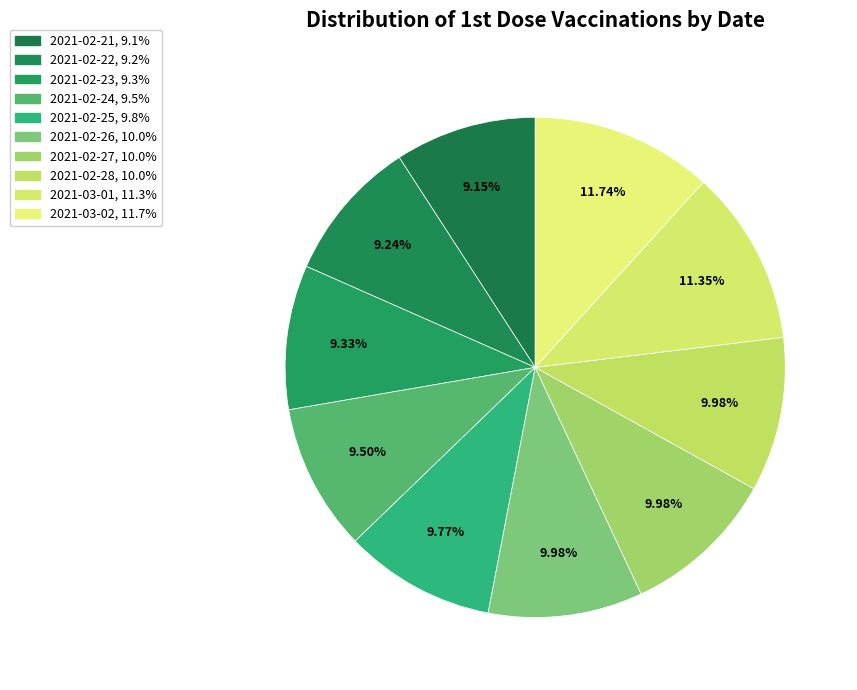

What portion of the pie excludes 2021-03-01?

88.7%